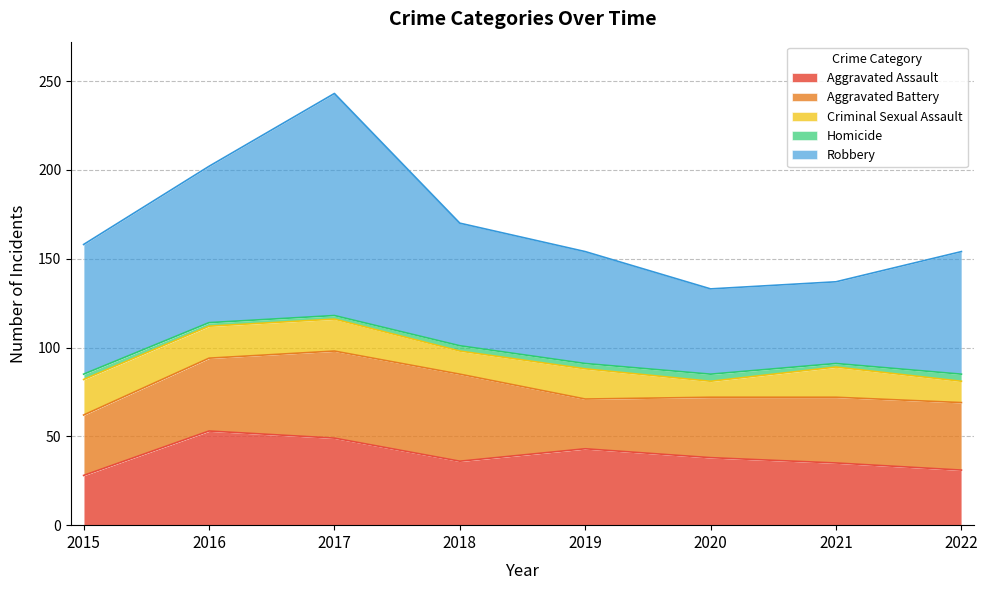

The value of Homicide at 2016 is 2. True or false?

True